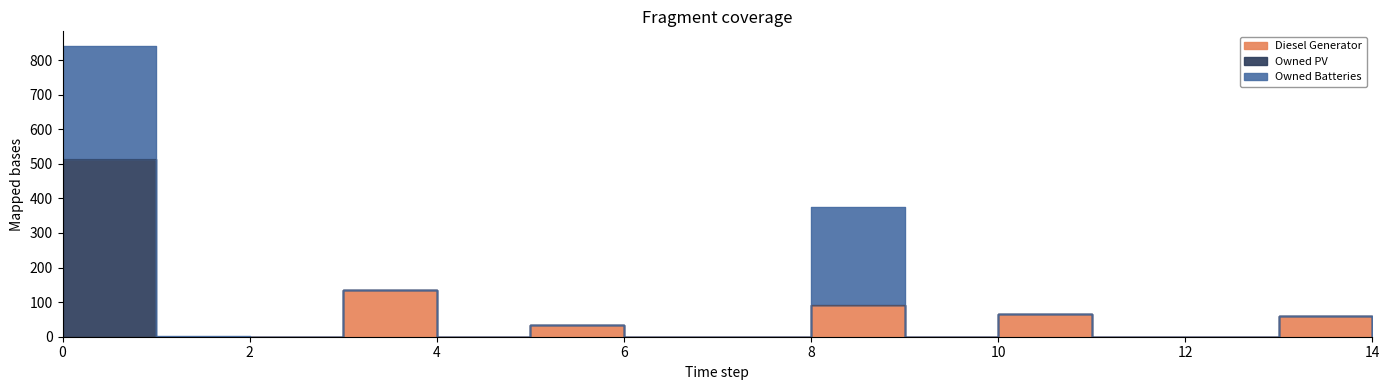

True or false: Owned Batteries and Diesel Generator intersect in this chart.

False